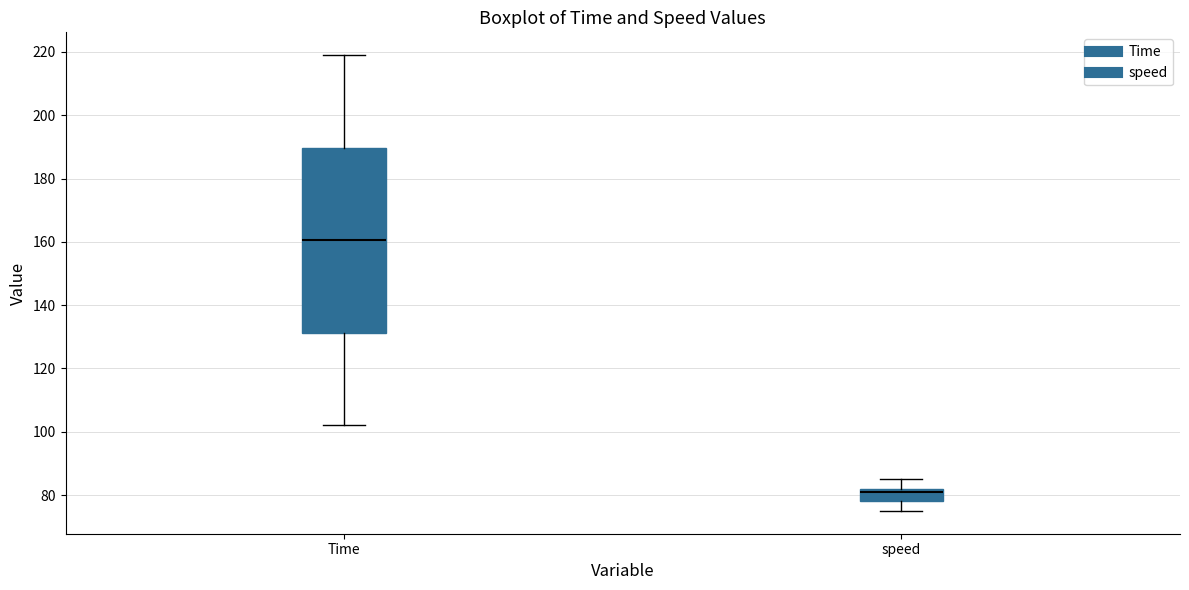

Which box's median line is the highest?

Time